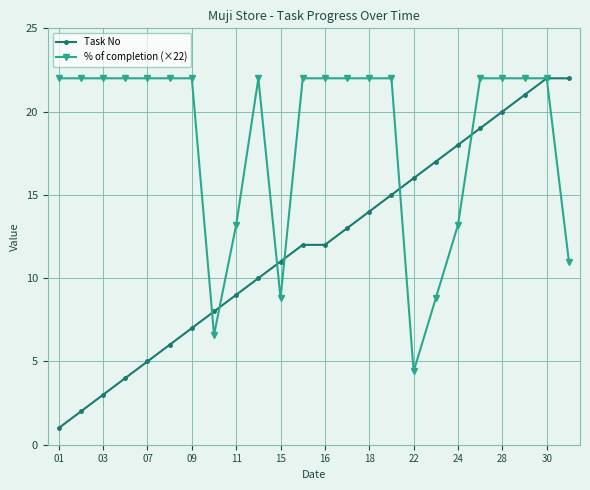

Rank the series by their average value, from lowest to highest.

Task No, % of completion (×22)